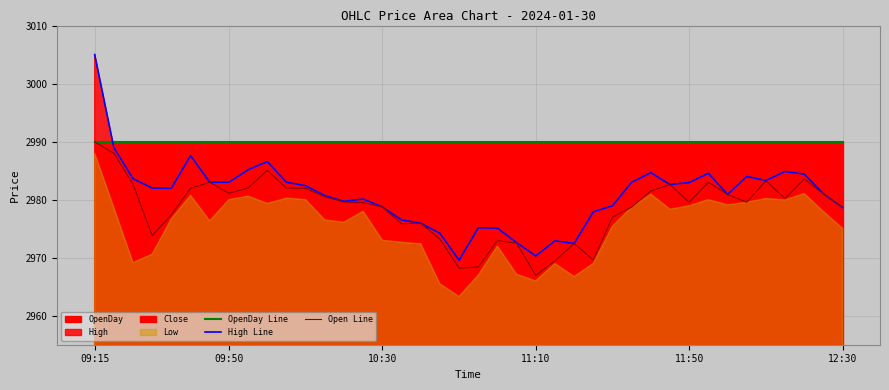

Which series has the largest total across all categories?

OpenDay Line